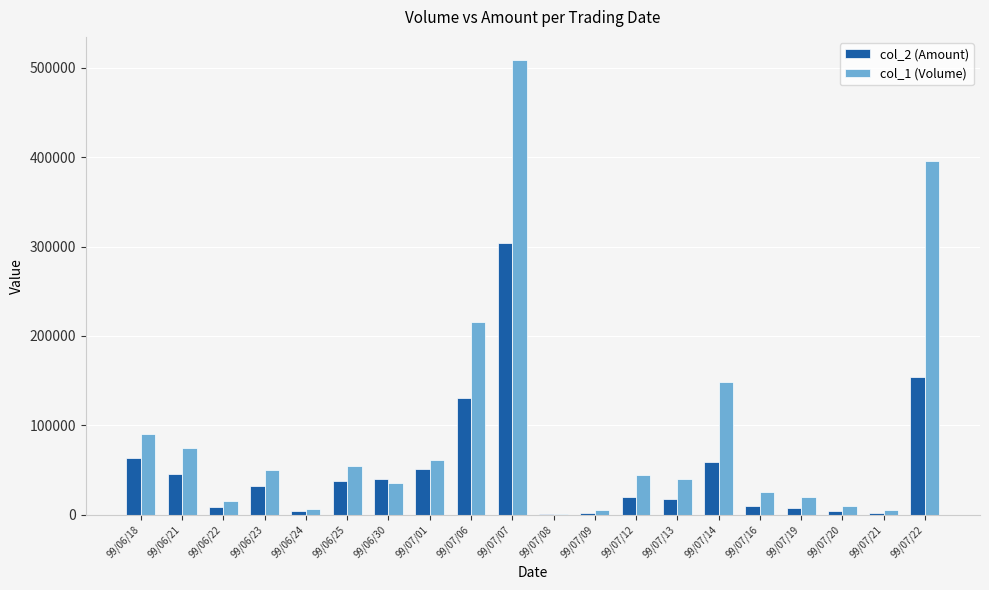

Which category has the highest value in the col_2 (Amount) series?

99/07/07